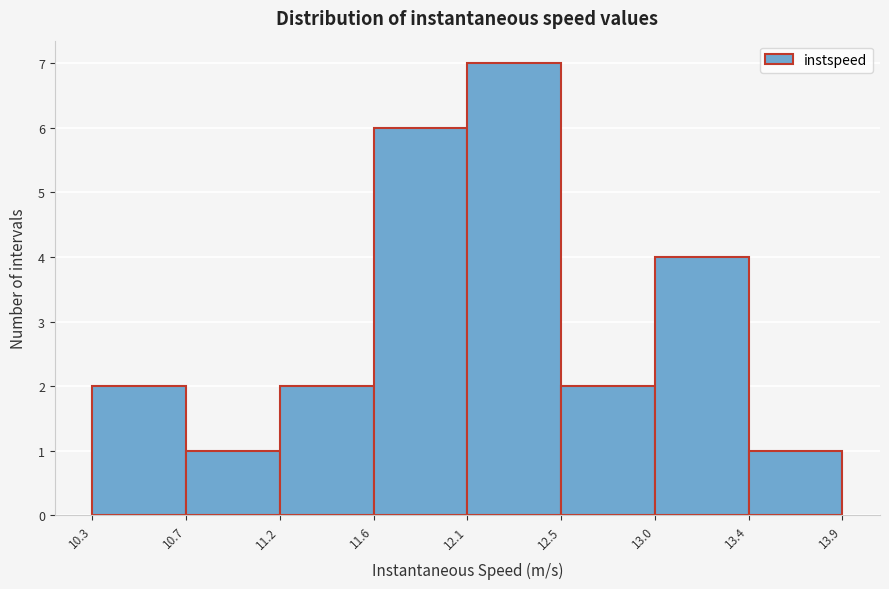

Over which range of the x-axis is the bar tallest?

12.1 to 12.5